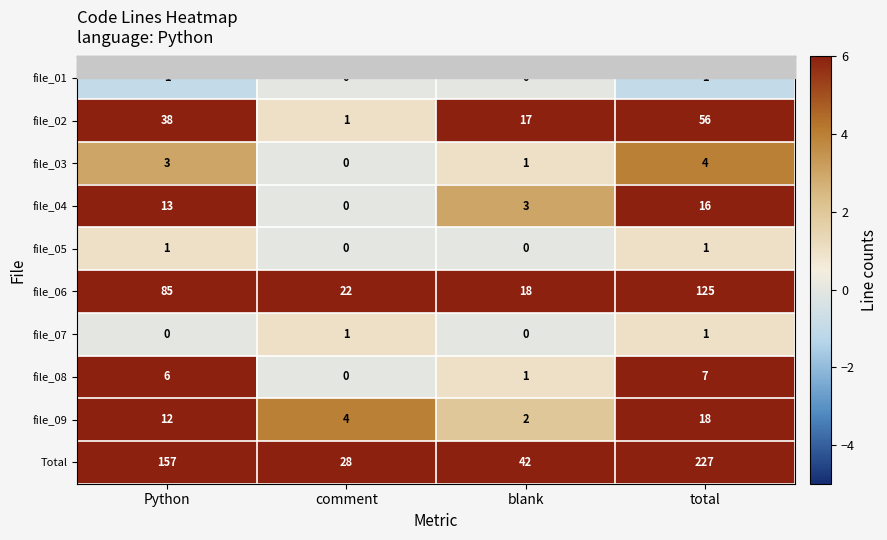

Count the file_08 values in the range 1 to 7.

3